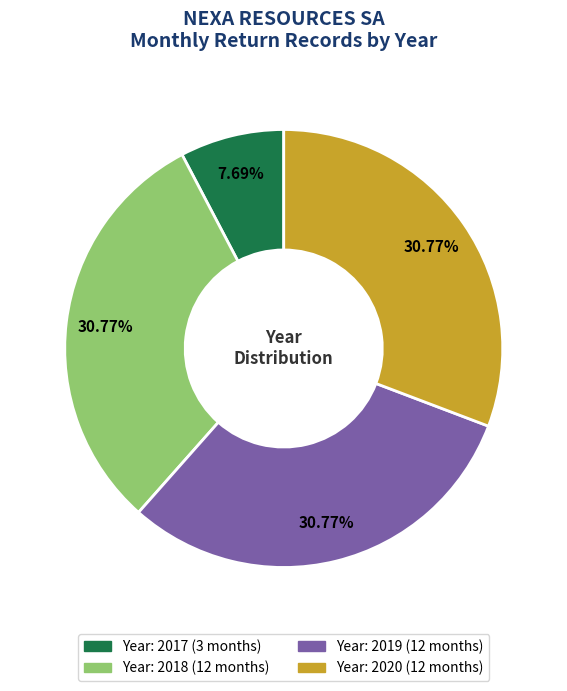

Is there any slice that represents more than half of the pie?

No